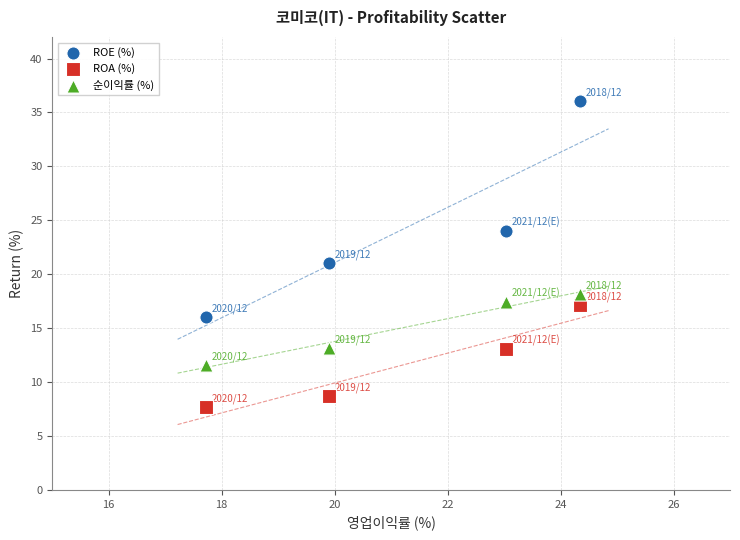

Which series has the largest Y range (max minus min)?

ROE (%)